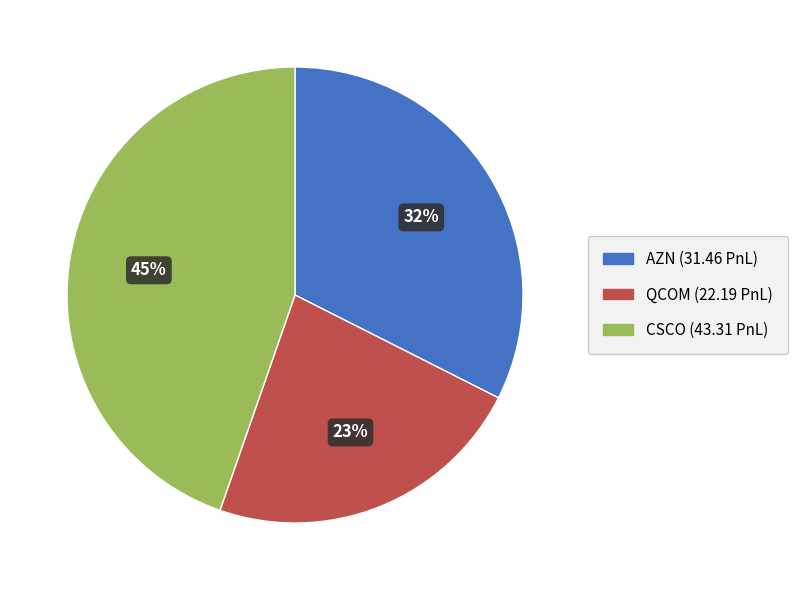

To the nearest percent, what is the average slice percentage?

33%